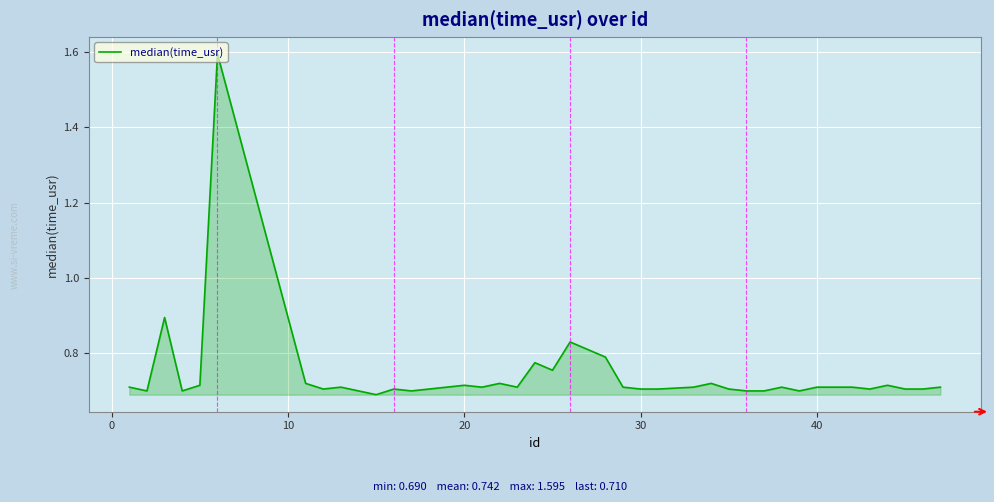

What is the greatest value displayed?

1.6